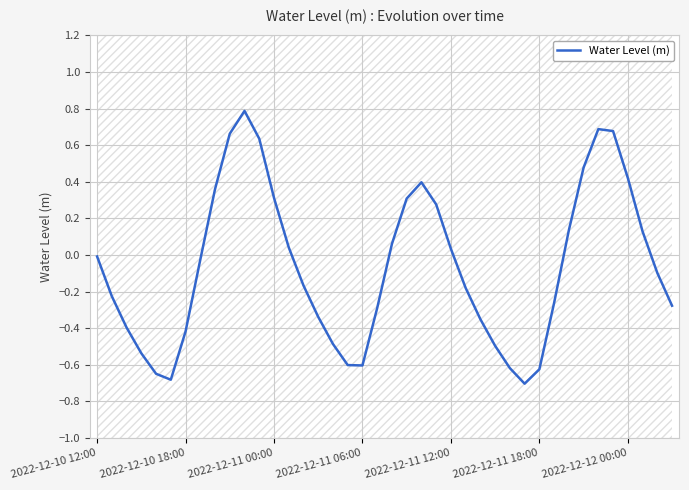

The value at 8 is 0.4. True or false?

True